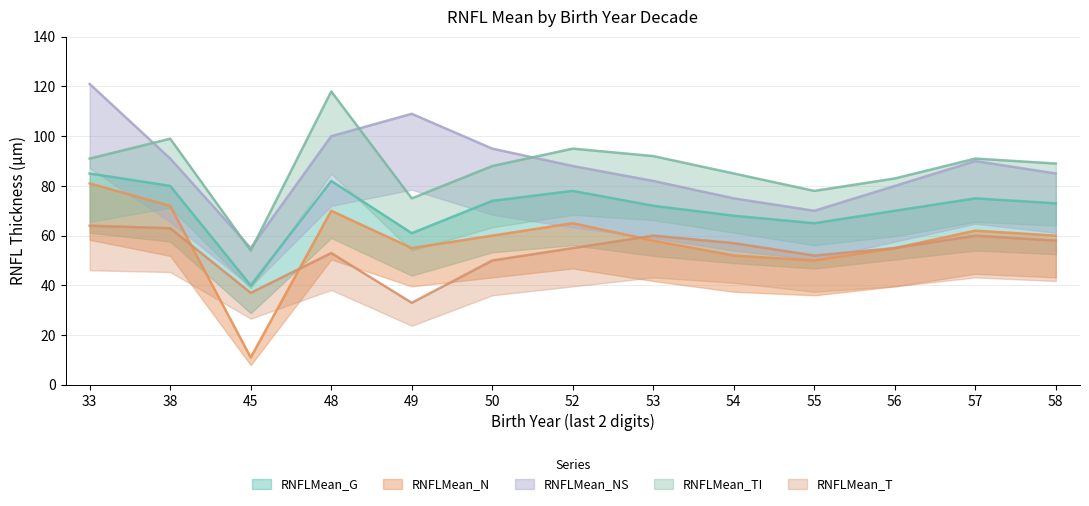

True or false: RNFLMean_TI has a value of 157 at 33.

False